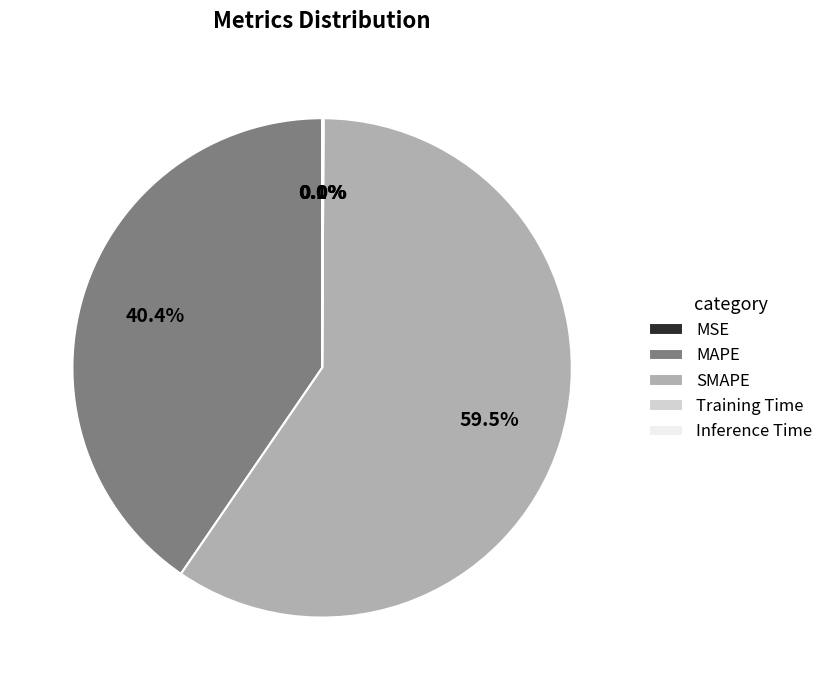

What is the majority slice?

SMAPE